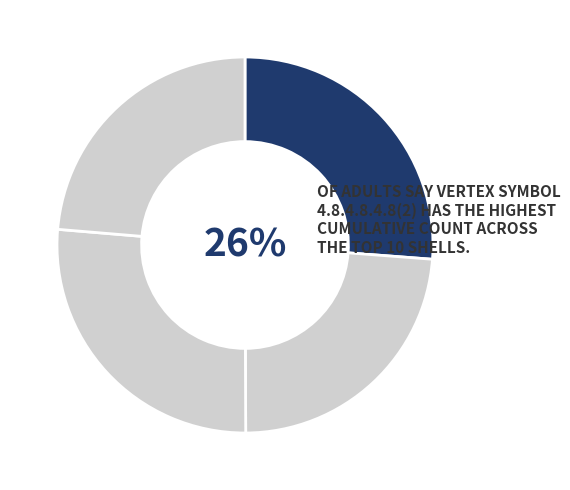

How many slices are in this pie chart?

4